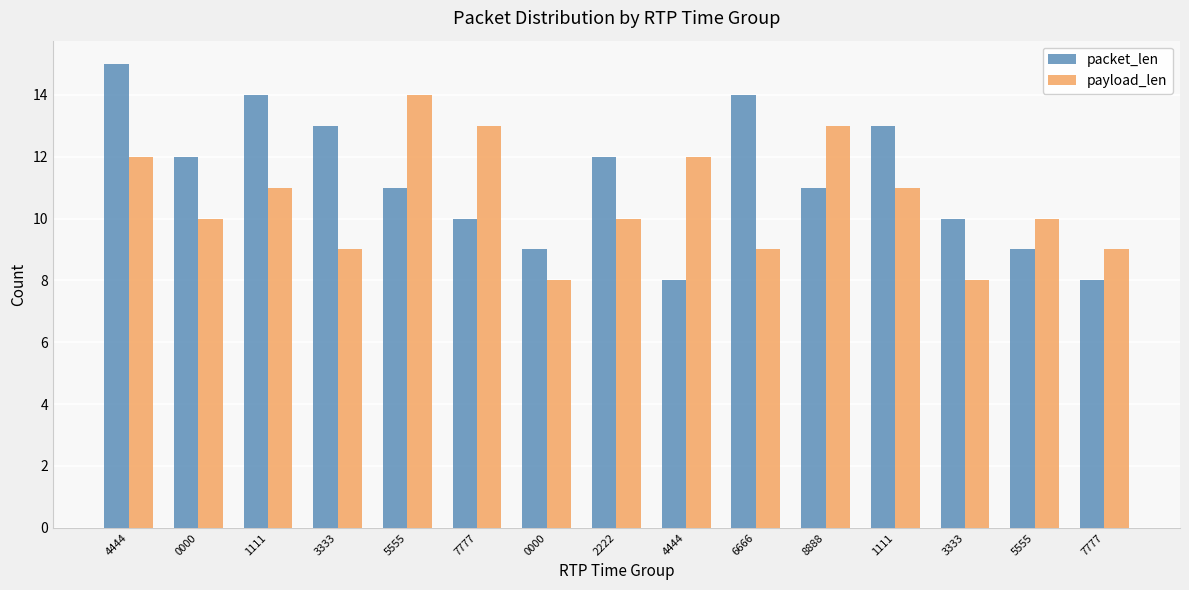

Reading left to right, what are all the values shown in this chart?

packet_len: 15	12	14	13	11	10	9	12	8	14	11	13	10	9	8
payload_len: 12	10	11	9	14	13	8	10	12	9	13	11	8	10	9